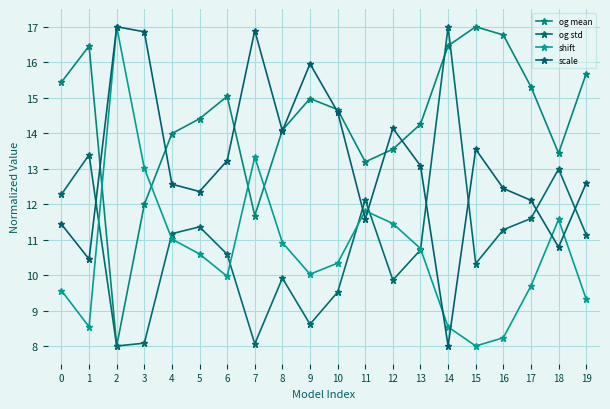

How many distinct data groups are displayed?

4